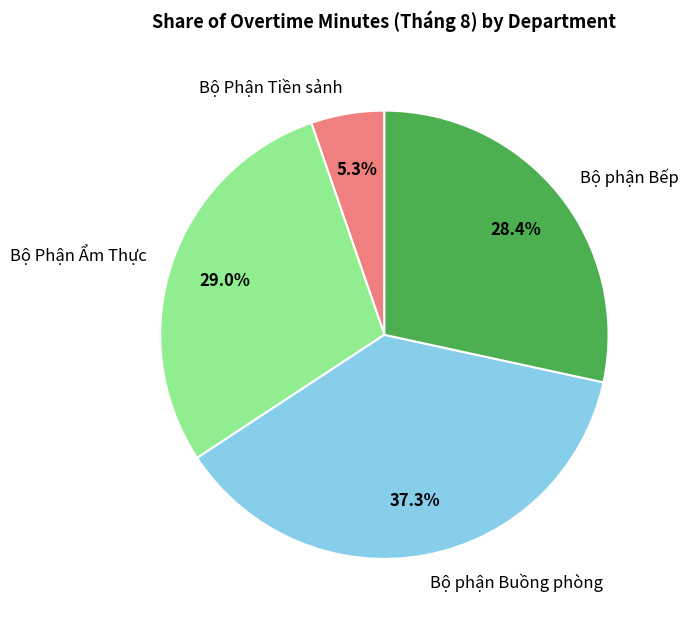

To the nearest percent, what portion does Bộ phận Buồng phòng represent?

37%